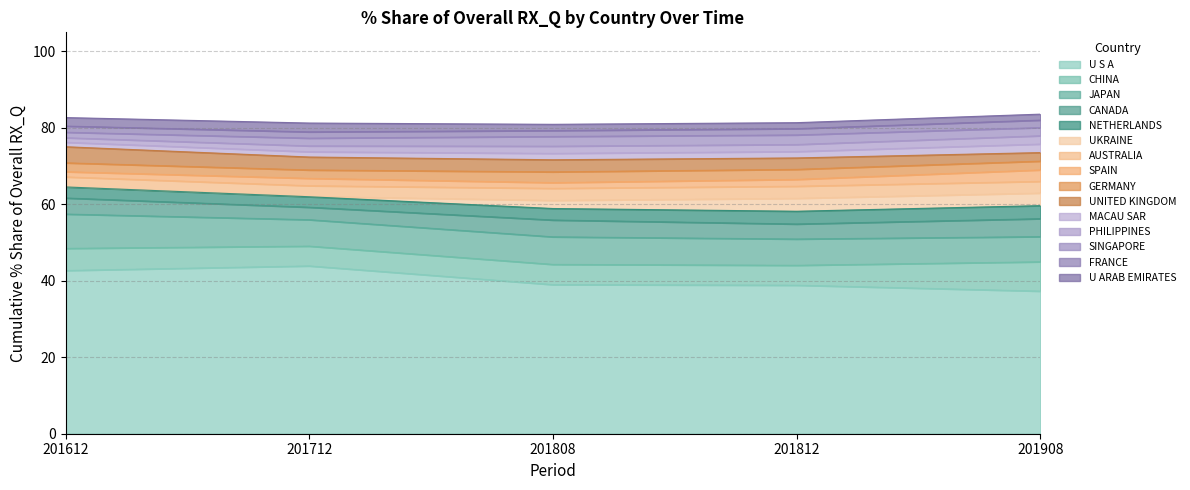

What is the difference between the maximum and minimum values in the 201908_% Share series?

35.7